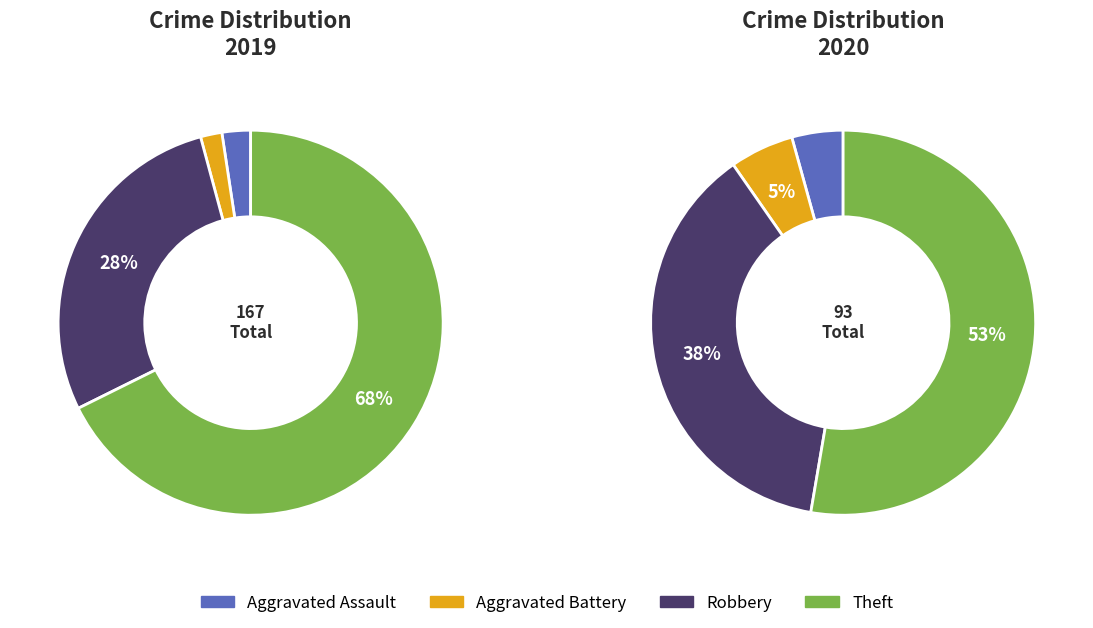

Rank the series by their maximum value, from highest to lowest.

values_2019, values_2020